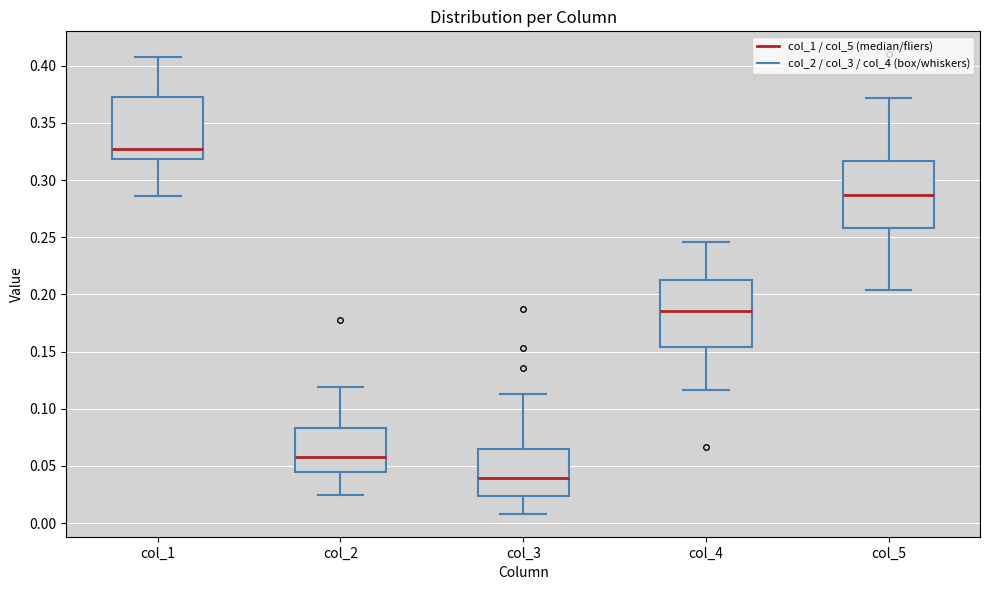

Reading left to right, transcribe this box plot: for each box, give where its median line is, the range the box spans, and where its two whiskers end, as read against the y-axis. The values are not printed on the chart, so give them approximately, as read against the axis.

col_1: median 0.325, box 0.320 to 0.375, whiskers 0.285 to 0.405
col_2: median 0.060, box 0.045 to 0.085, whiskers 0.025 to 0.120
col_3: median 0.040, box 0.025 to 0.065, whiskers 0.010 to 0.115
col_4: median 0.185, box 0.155 to 0.210, whiskers 0.115 to 0.245
col_5: median 0.285, box 0.260 to 0.315, whiskers 0.205 to 0.370